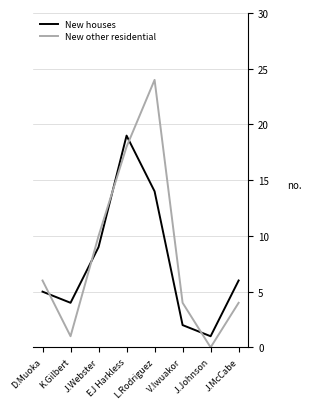

What is the sum of all New other residential values?

67